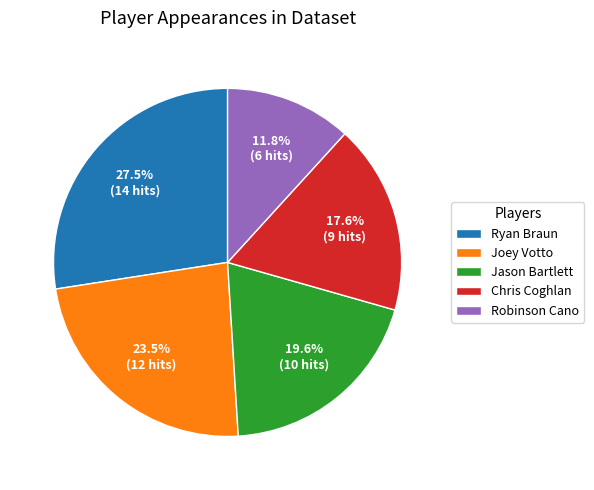

To the nearest percent, what is the difference between the largest and smallest slice percentages?

16%